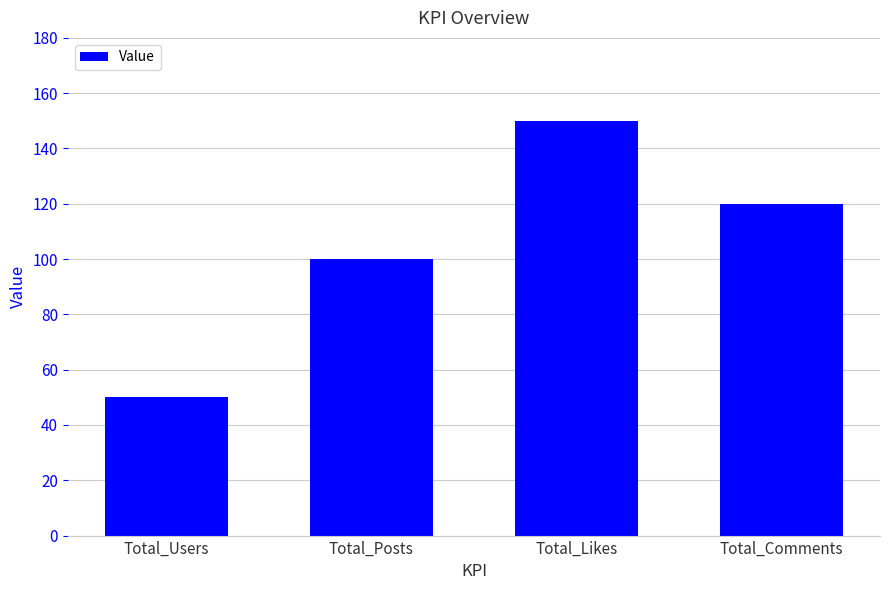

What is the greatest value displayed?

150